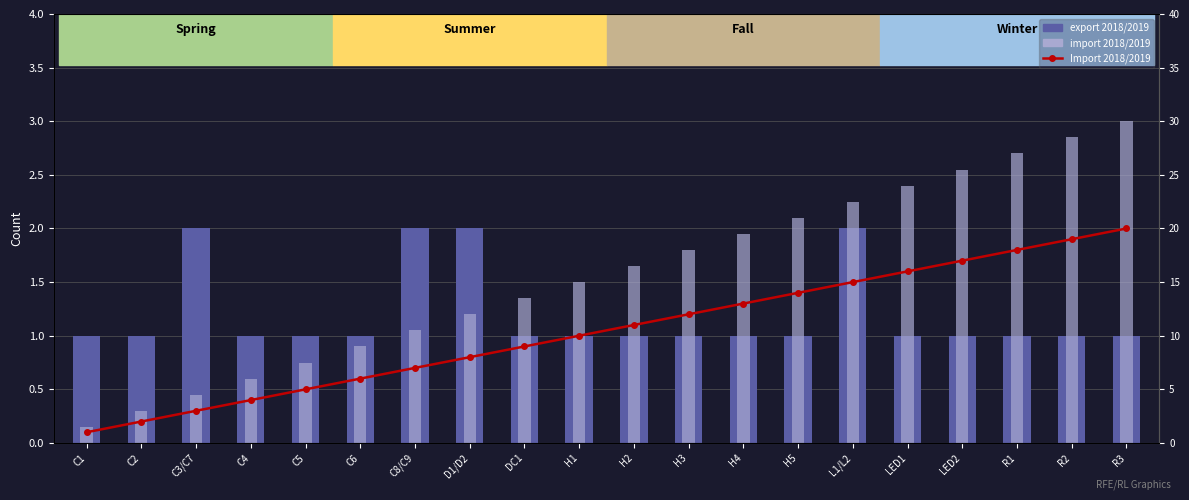

Where is Import 2018/2019 nearest to the value 10?

H1